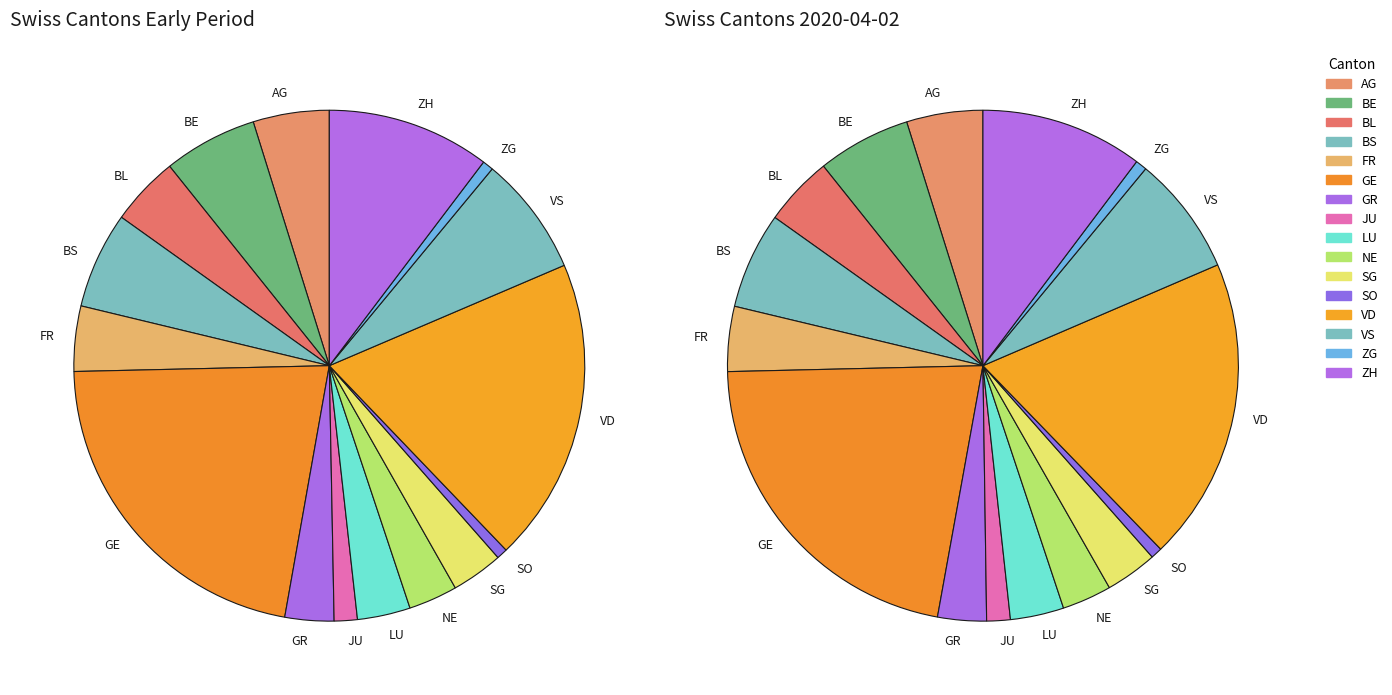

The NE slice represents 3% of the pie. True or false?

True